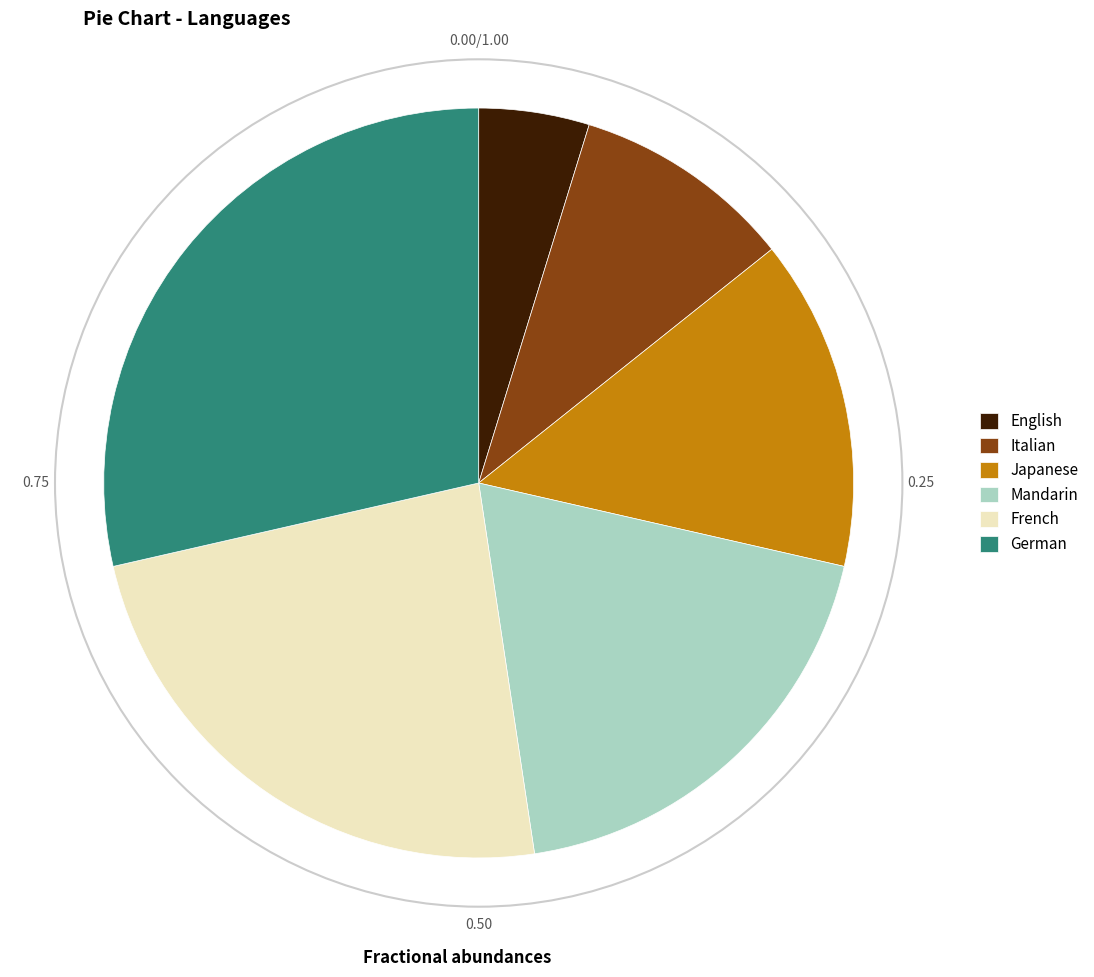

What is the largest slice in the pie chart?

German